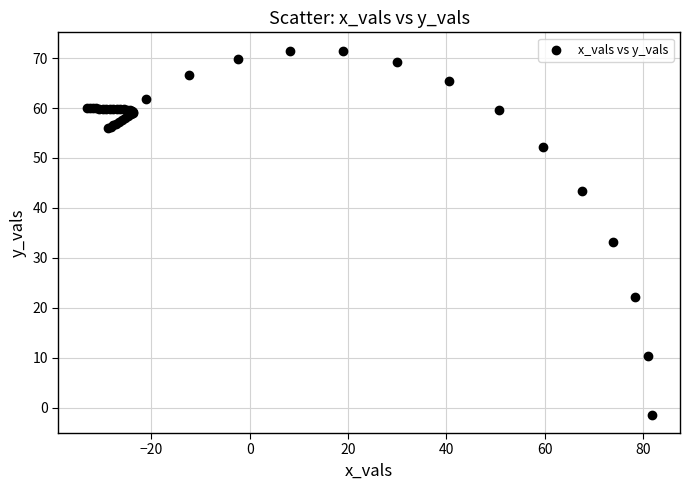

What Y value in the scatter plot is closest to 35?

33.2